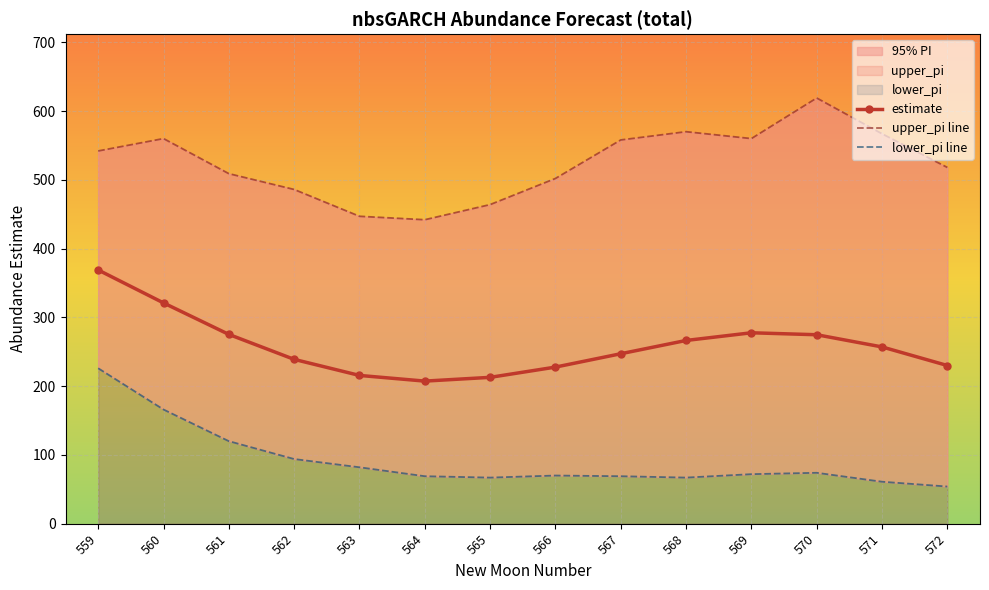

Rank the series by their maximum value, from lowest to highest.

lower_pi line, estimate, upper_pi line